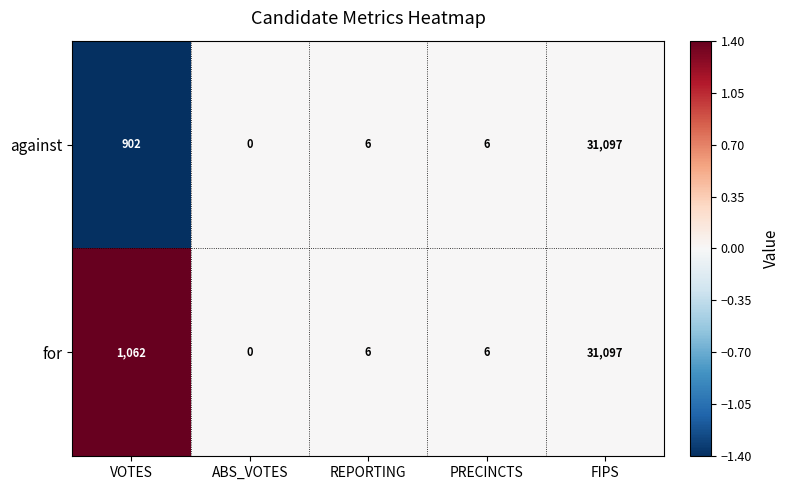

What is the total value across all series at REPORTING?

12